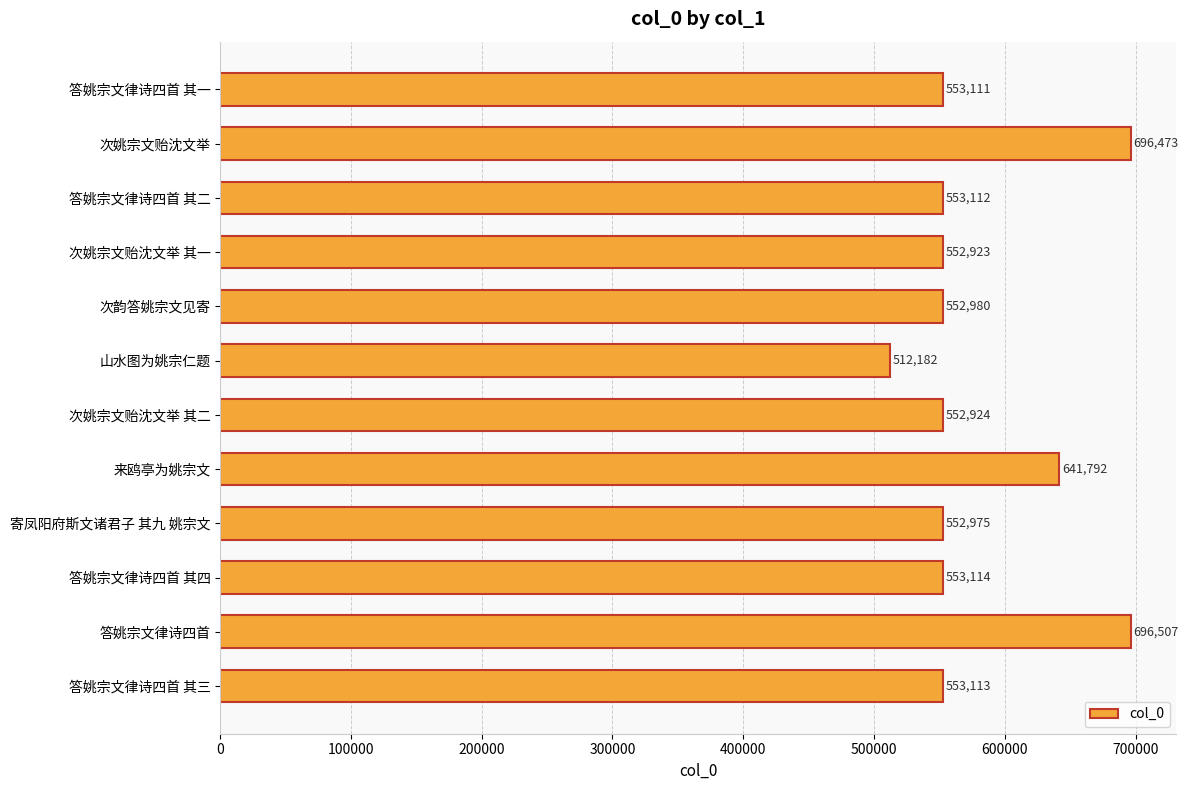

What is the sum of all values?

6971206